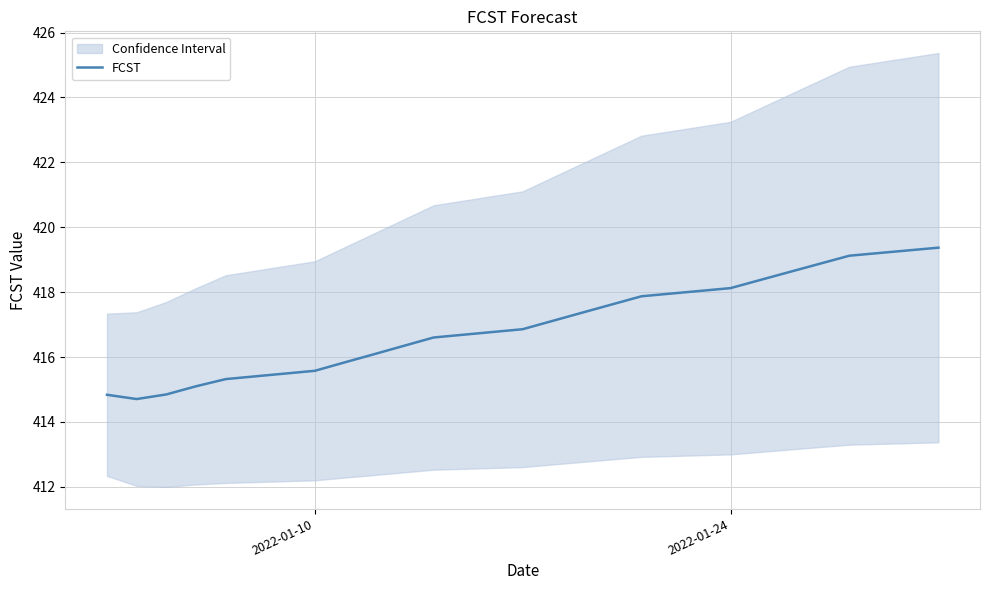

What is the minimum value for FCST?

414.7